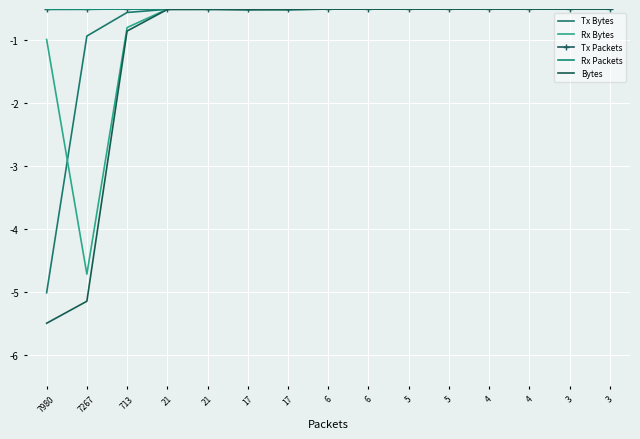

What is the minimum value shown in the chart?

-5.5